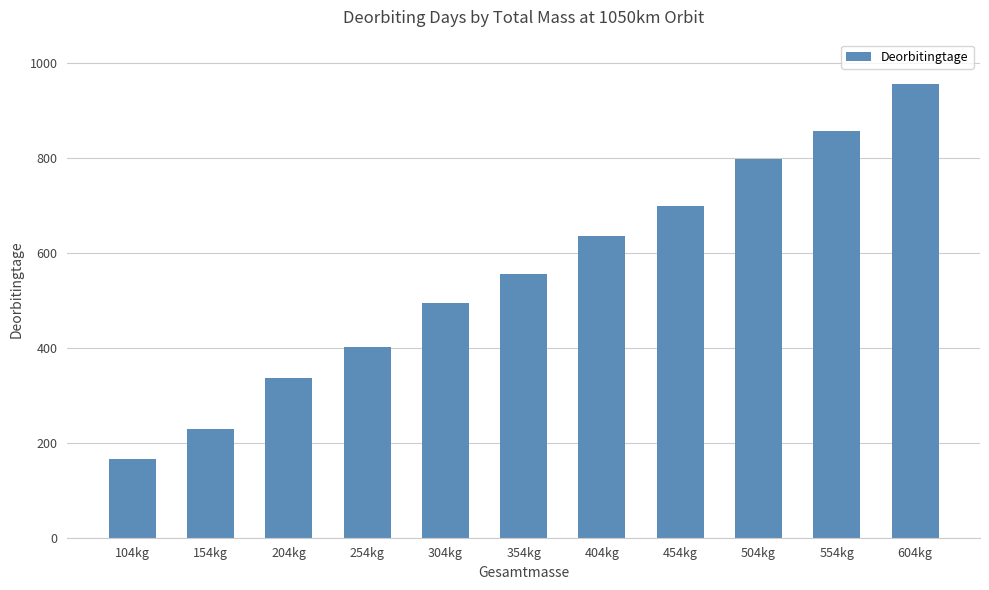

What is the approximate value at 354kg?

556.1